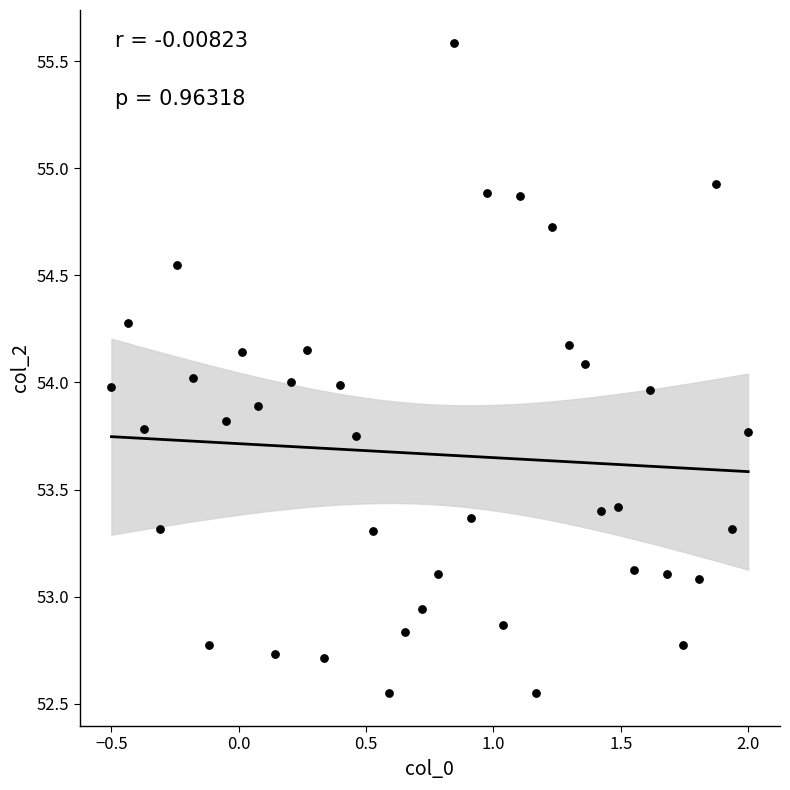

What is the range of X values (max minus min)?

2.5